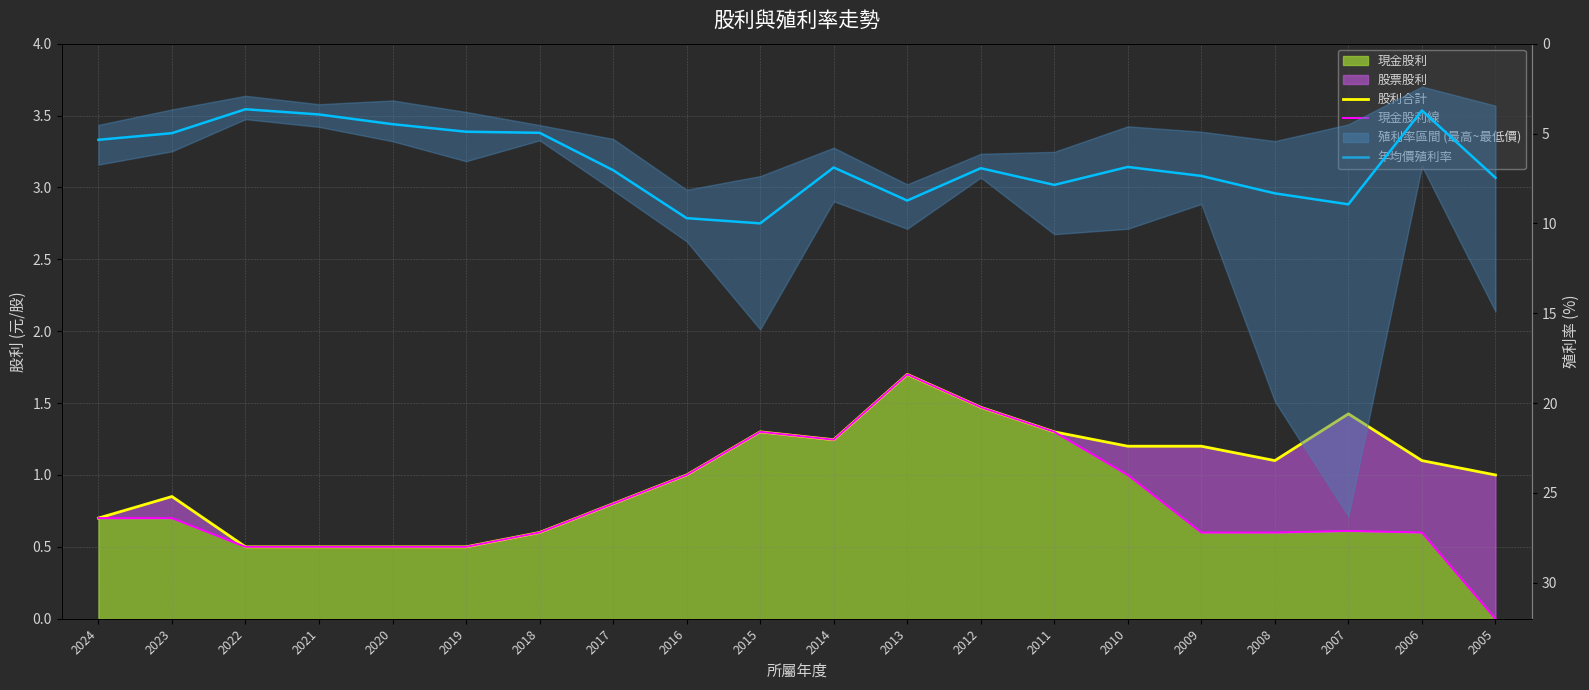

Reading left to right, list all the values displayed in this chart.

股利合計: 0.7	0.8	0.5	0.5	0.5	0.5	0.6	0.8	1.0	1.3	1.2	1.7	1.5	1.3	1.2	1.2	1.1	1.4	1.1	1.0
現金股利線: 0.7	0.7	0.5	0.5	0.5	0.5	0.6	0.8	1.0	1.3	1.2	1.7	1.5	1.3	1.0	0.6	0.6	0.6	0.6	0.0
年均價殖利率: 5.3	5.0	3.6	3.9	4.5	4.9	5.0	7.0	9.7	10.0	6.9	8.7	6.9	7.9	6.9	7.4	8.3	8.9	3.7	7.5